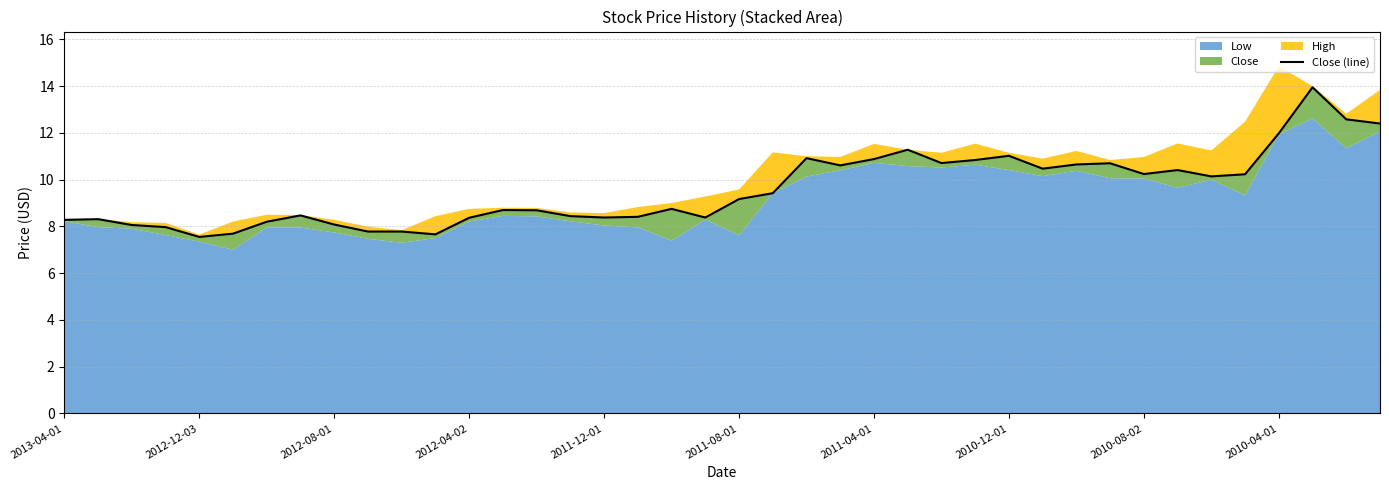

What is the maximum value shown in the chart?

13.9